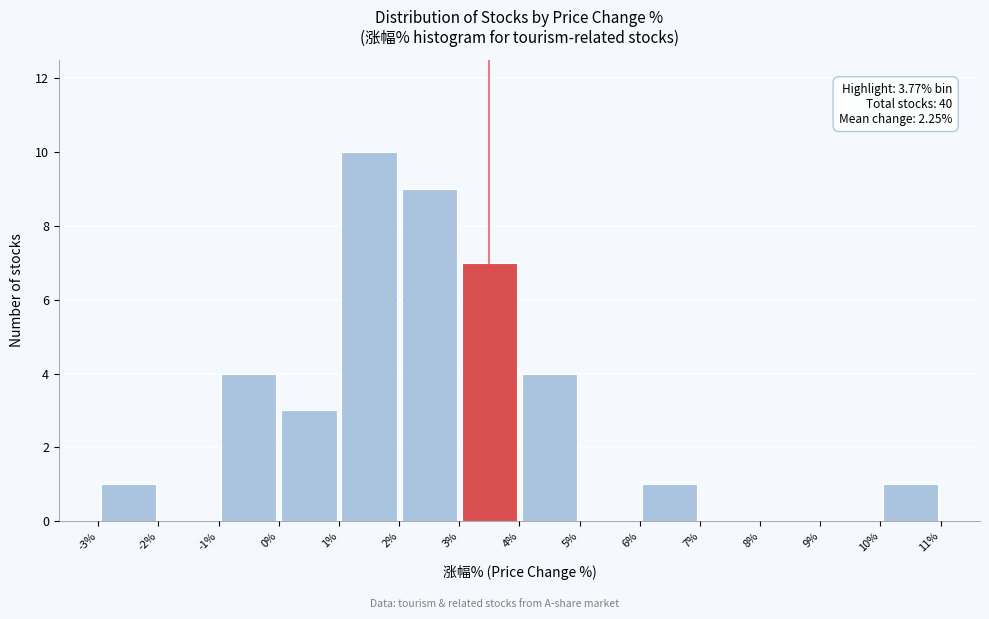

Over which range of the x-axis is the bar tallest?

1% to 2%